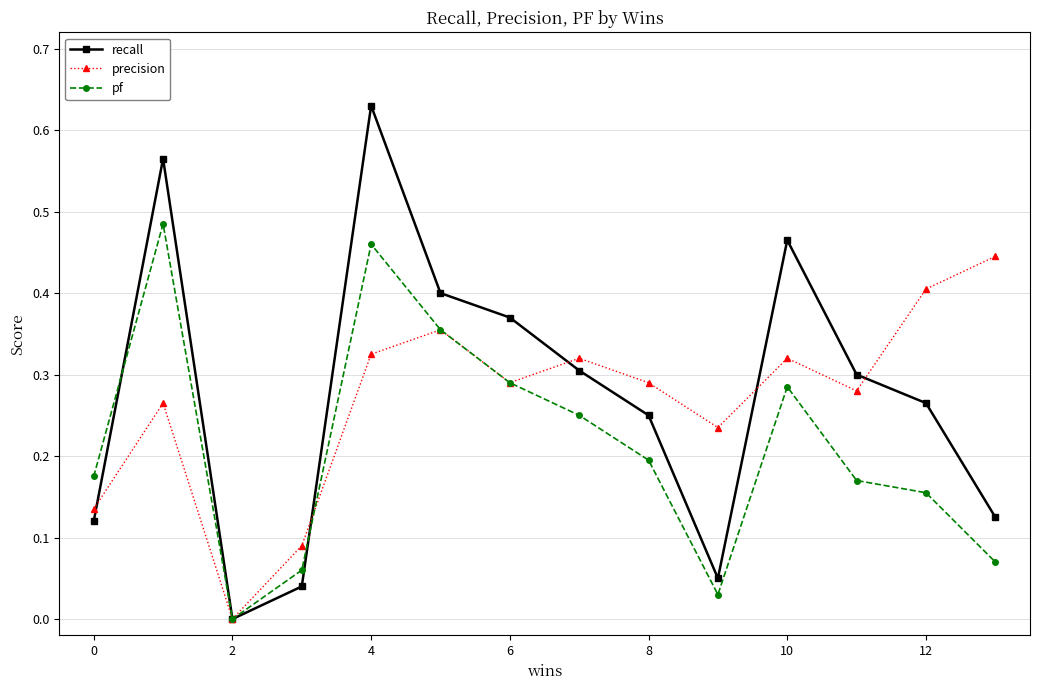

Which series has the largest range (max minus min)?

recall